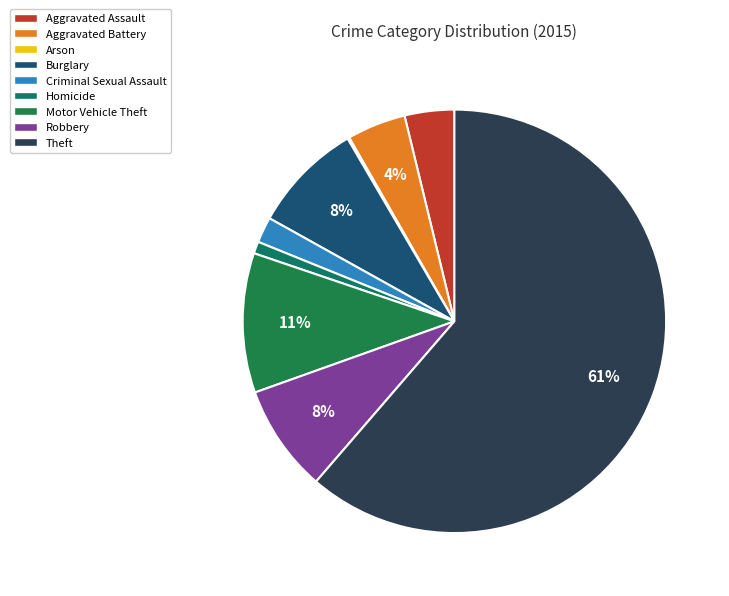

What is the smallest slice in the pie chart?

Arson